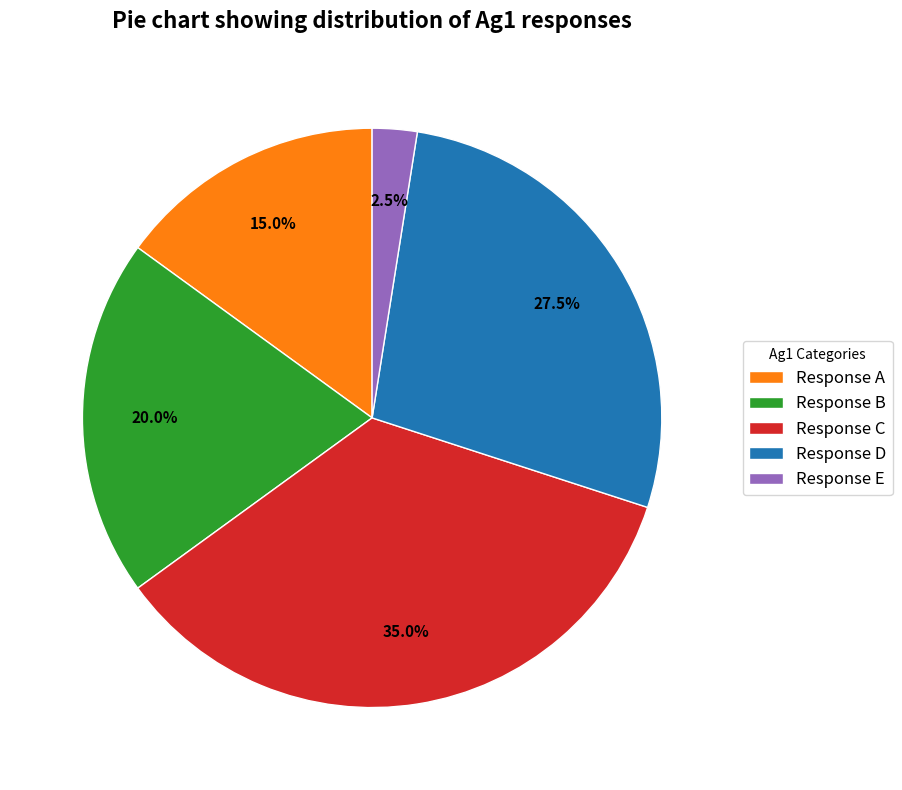

Does any single category account for the majority?

No